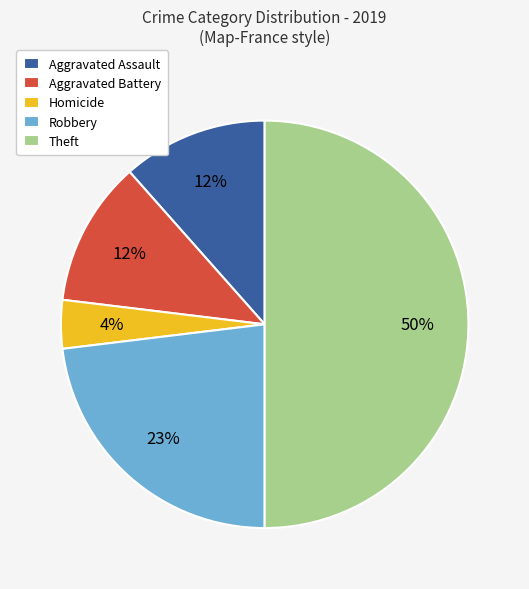

To the nearest percent, what is the average slice percentage?

20%